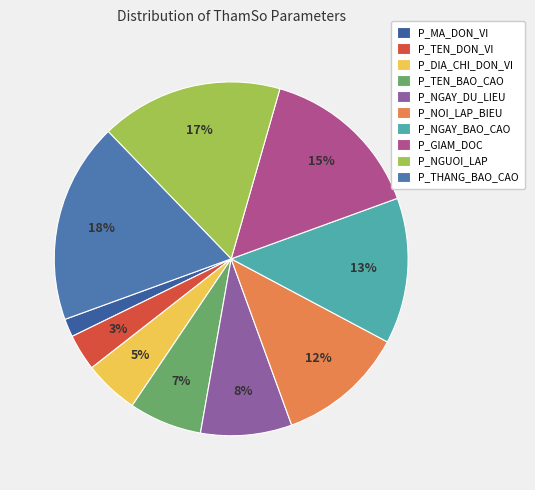

What percentage is the P_NGUOI_LAP slice, to the nearest percent?

17%